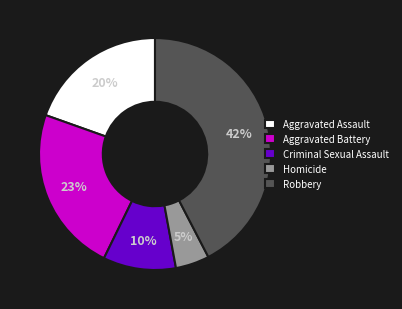

How many segments does this pie chart have?

5